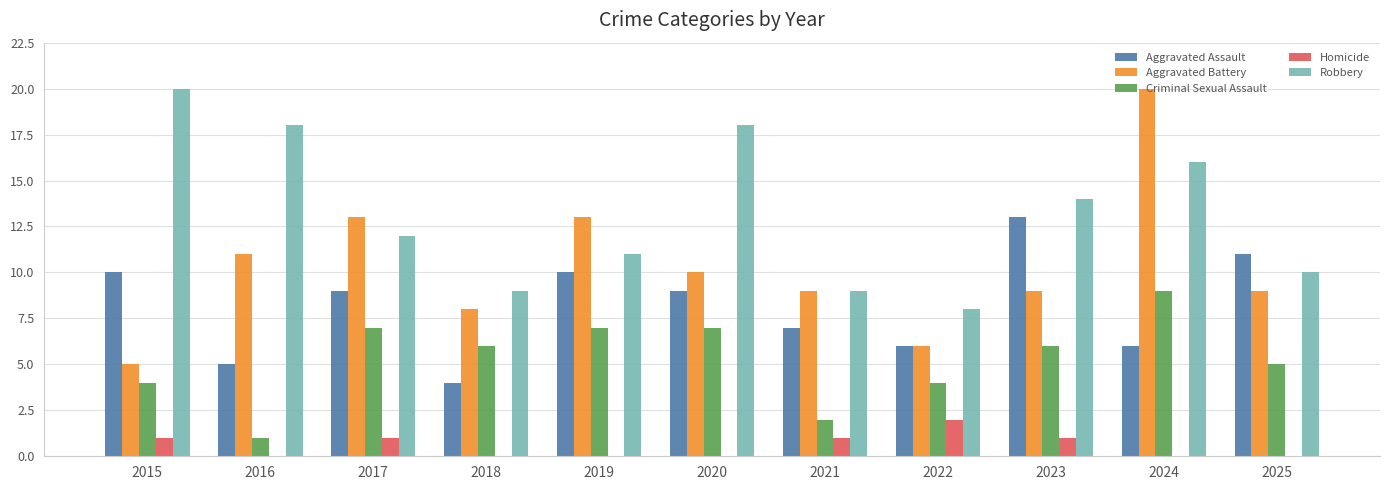

True or false: Robbery has a value of 8 at 2020.

False